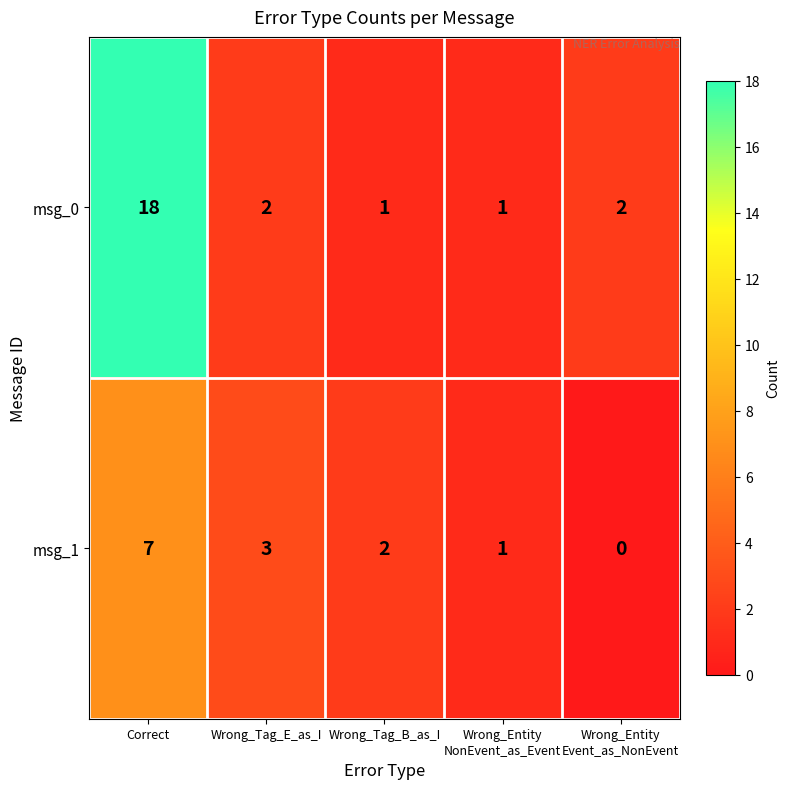

Which series has the widest spread of values?

msg_0